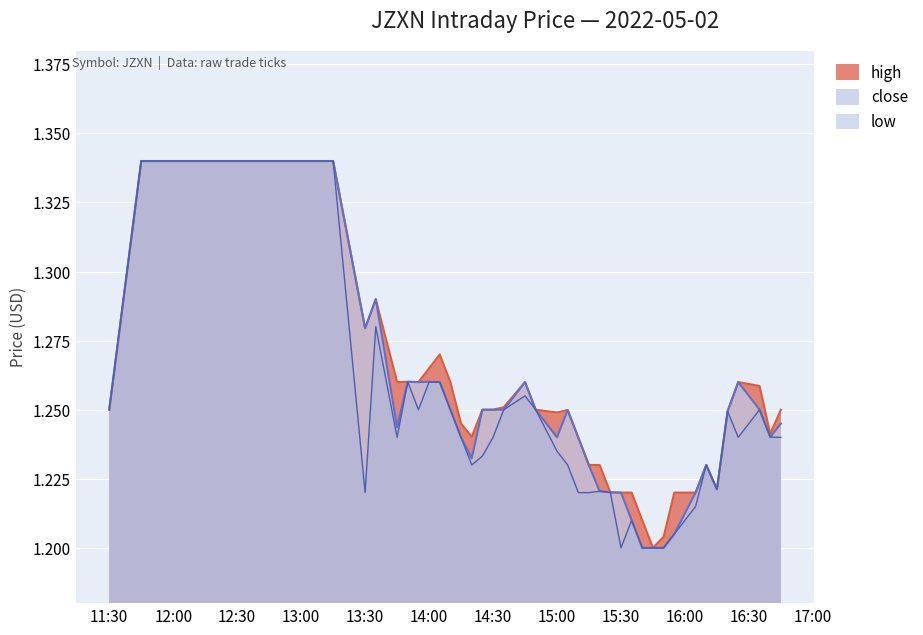

What is the label of the 13th point from the left?

2022-05-02 14:10:00